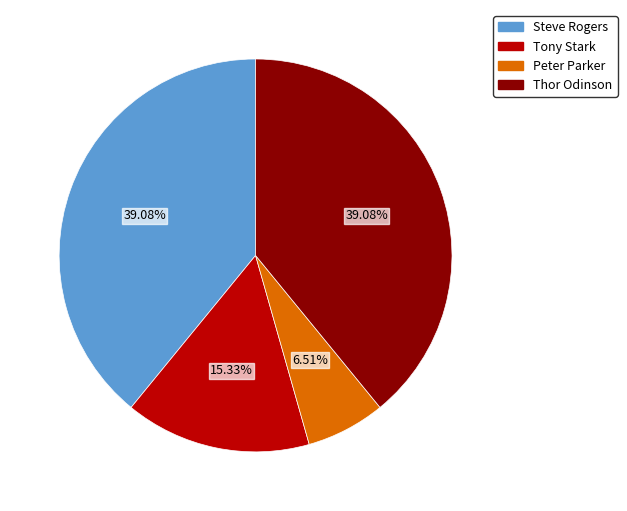

To the nearest percent, what portion does Tony Stark represent?

15%